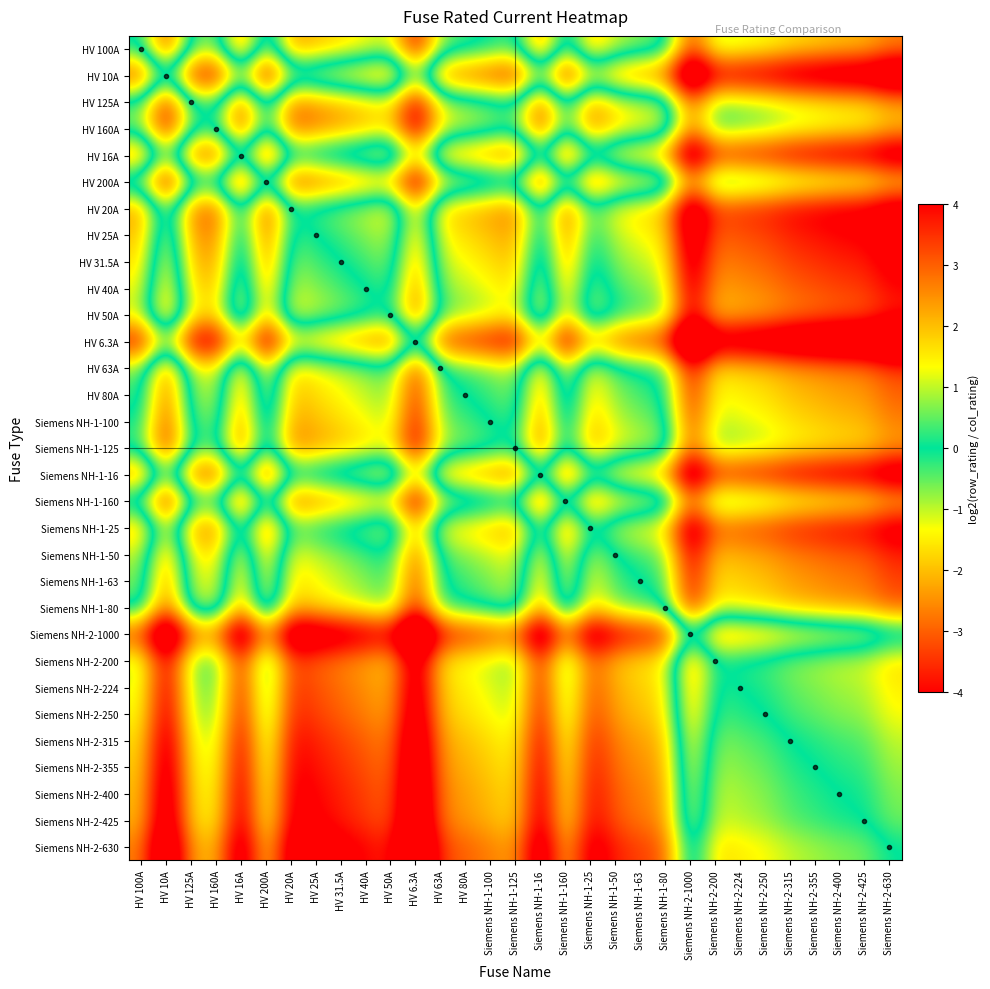

At which category is the sum across all series the highest?

HV 6.3A